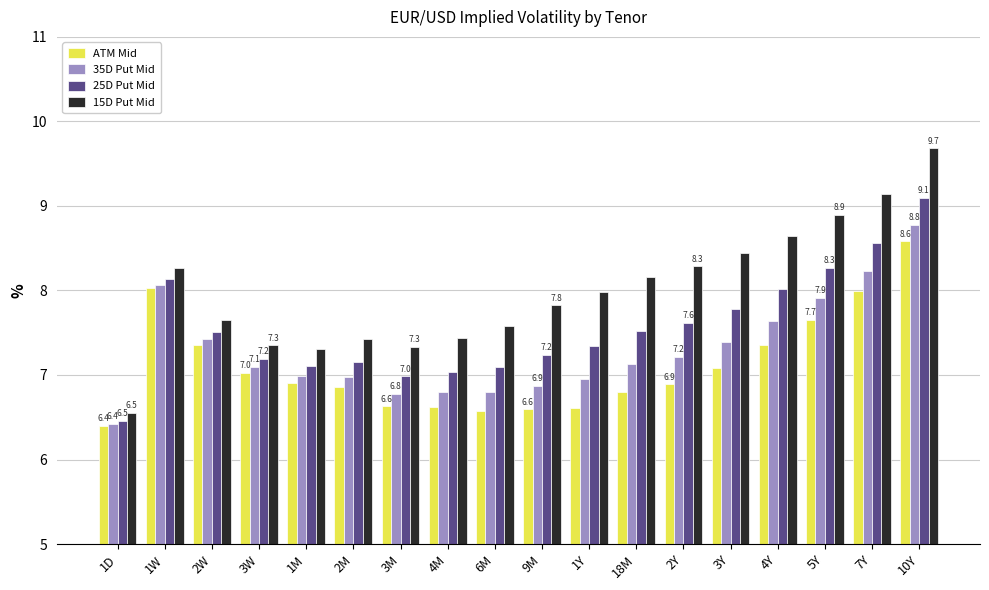

At which label is 15D Put Mid closest to 8?

1Y